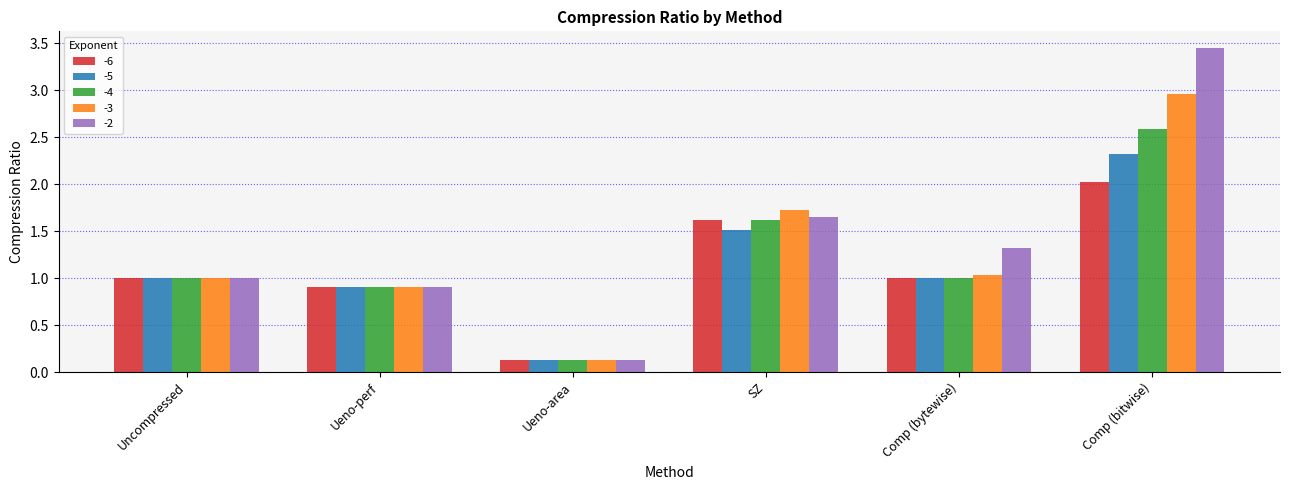

What is the label of the 5th bar from the right?

Ueno-perf